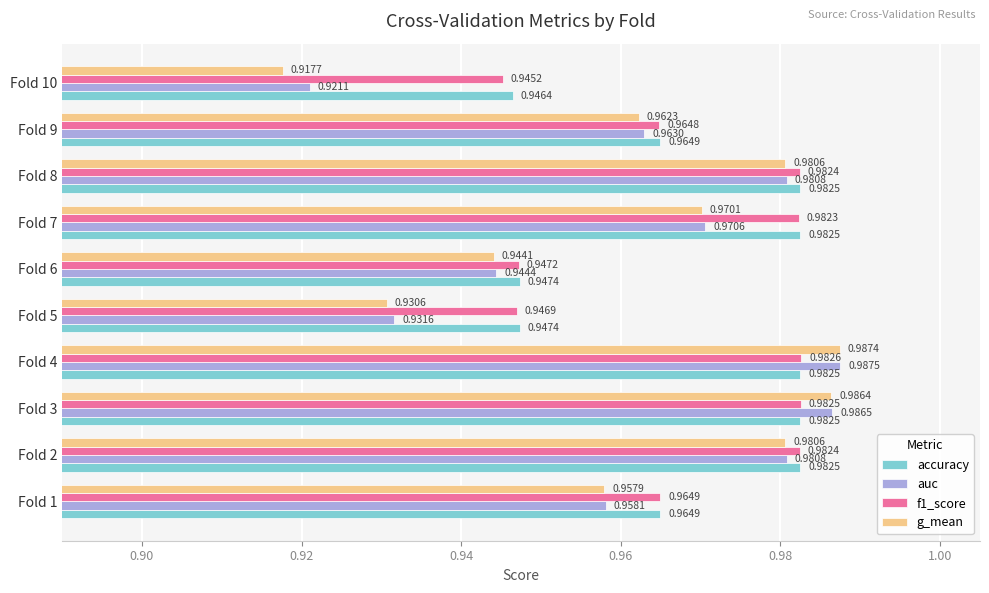

At which category is the sum across all series the highest?

Fold 4